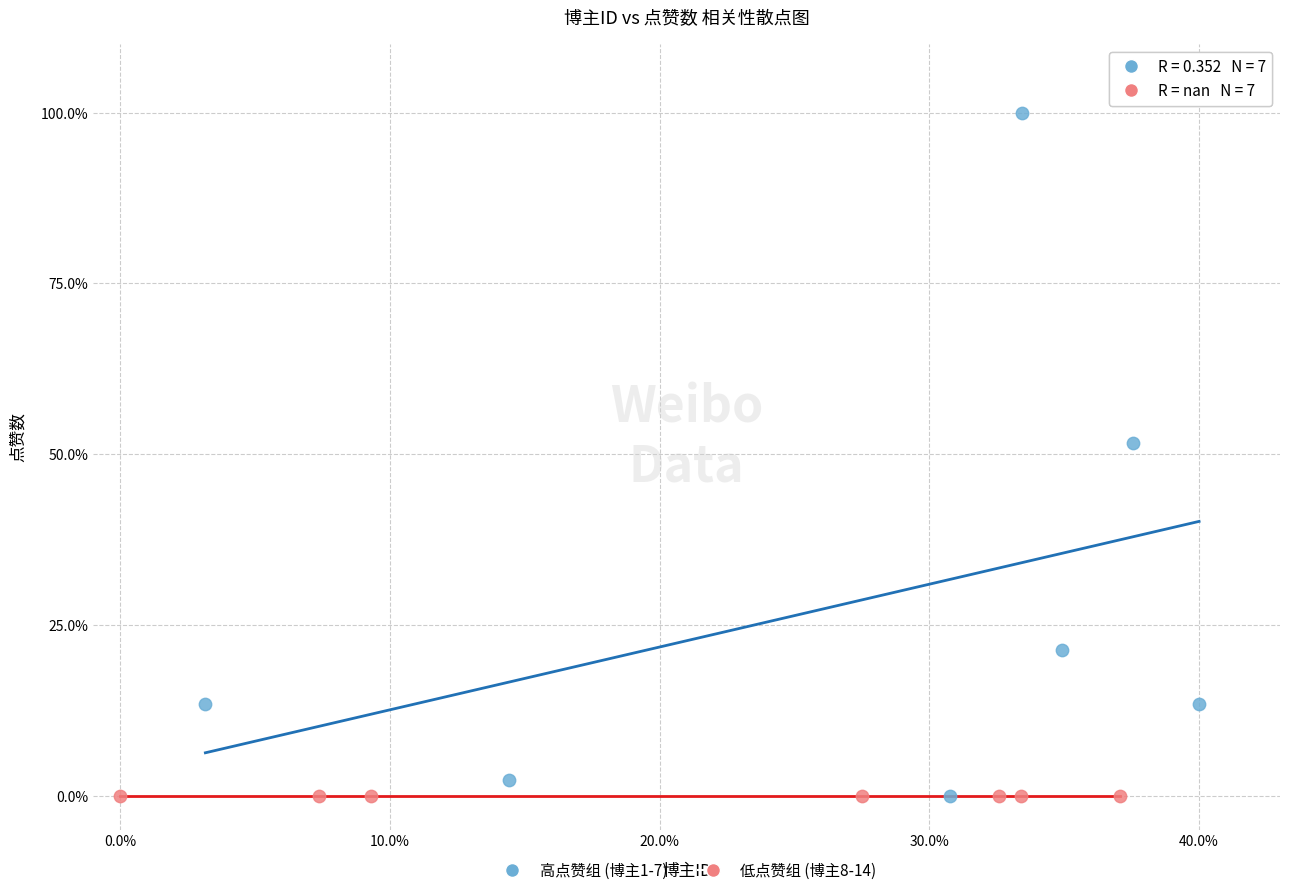

Which series reaches the maximum Y coordinate?

高点赞组 (博主1-7)